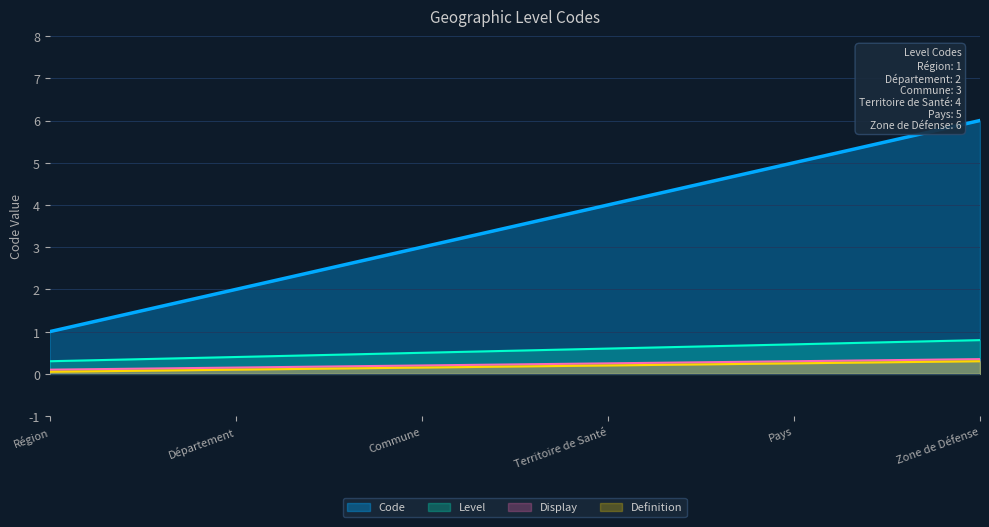

What position from the left is Territoire de Santé?

4